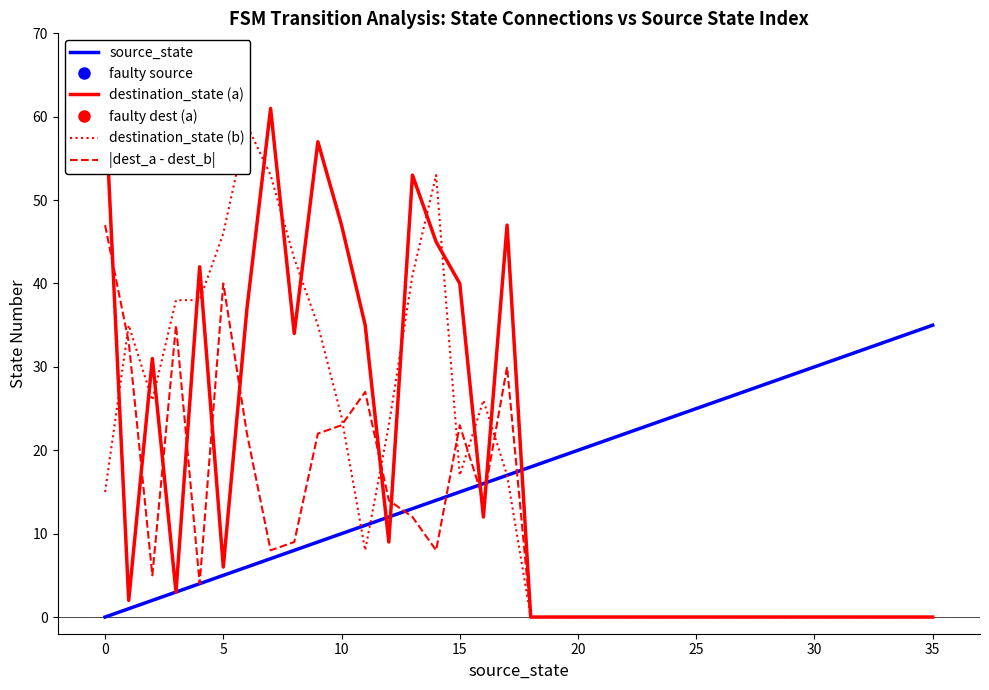

How many lines are shown in the chart?

4